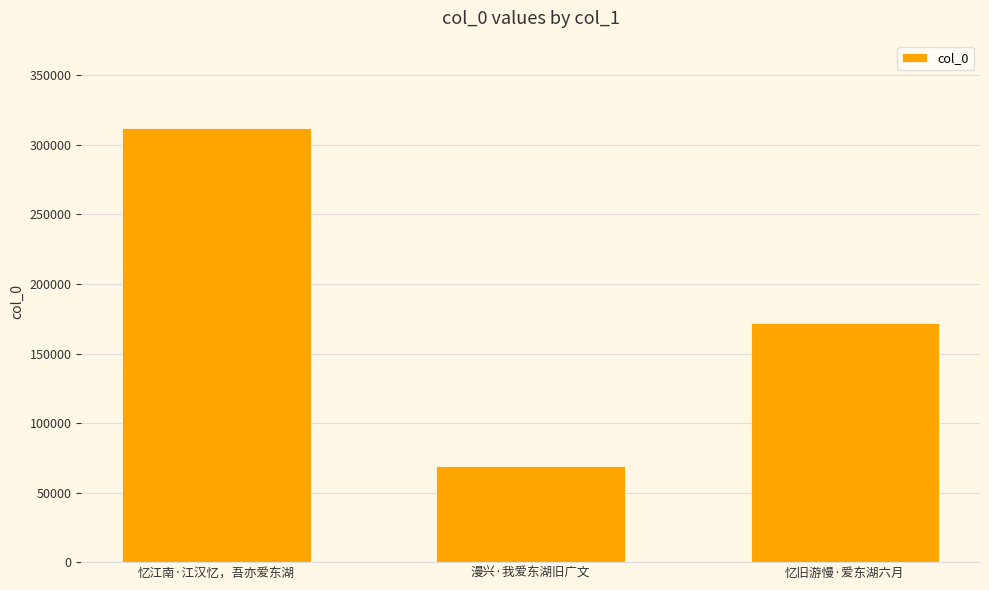

How many data points are less than 171819?

1